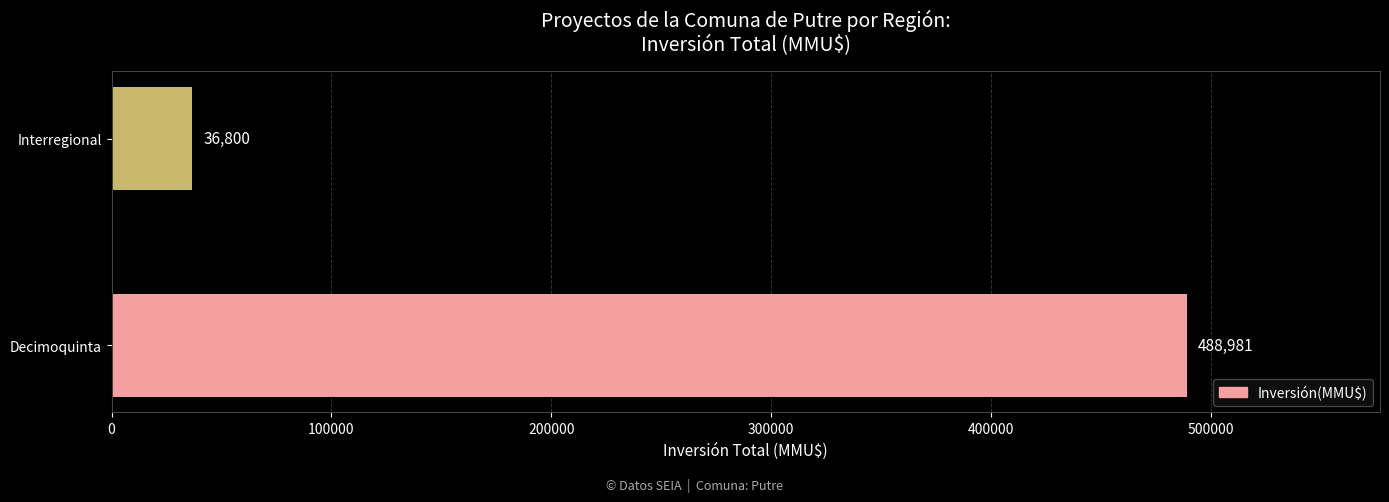

What is the minimum value shown in the chart?

36800